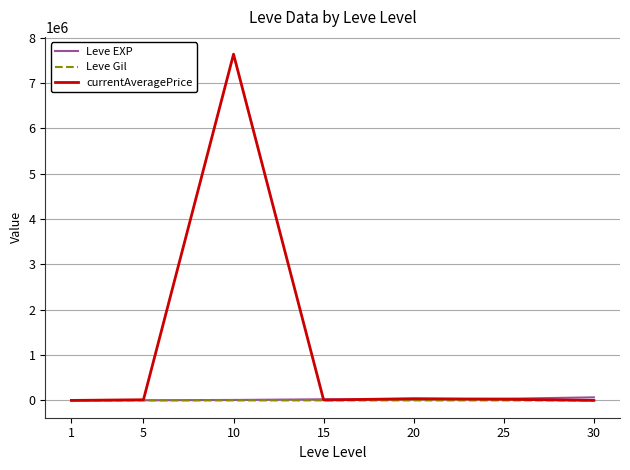

What is the minimum value for Leve EXP?

630.0